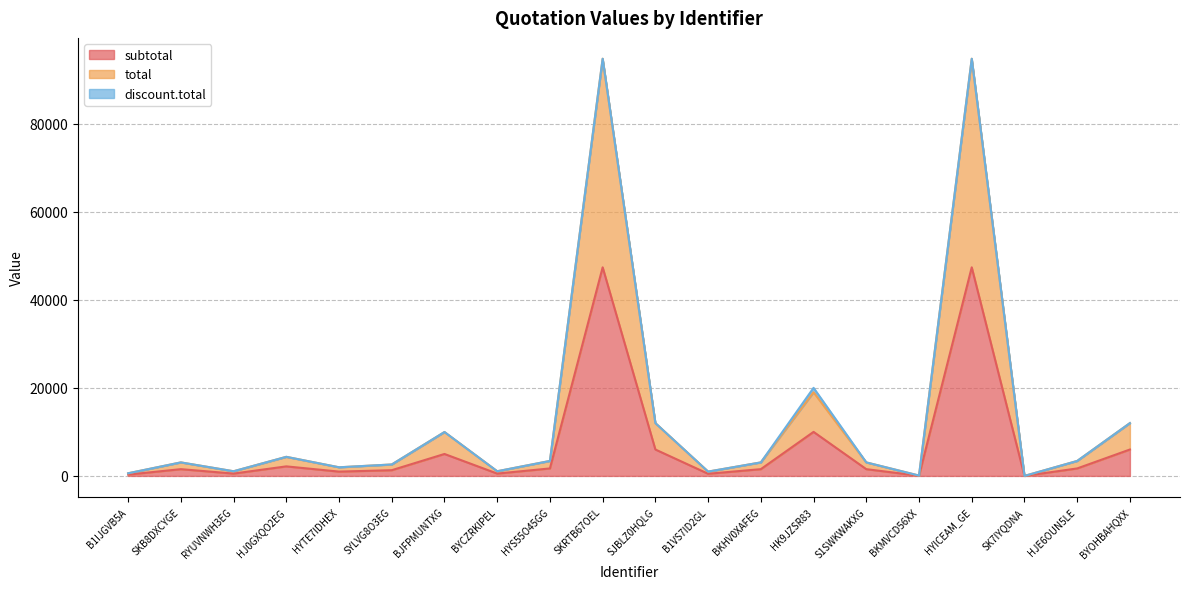

The subtotal series shows 653.3 at SKB8DXCYGE. True or false?

False